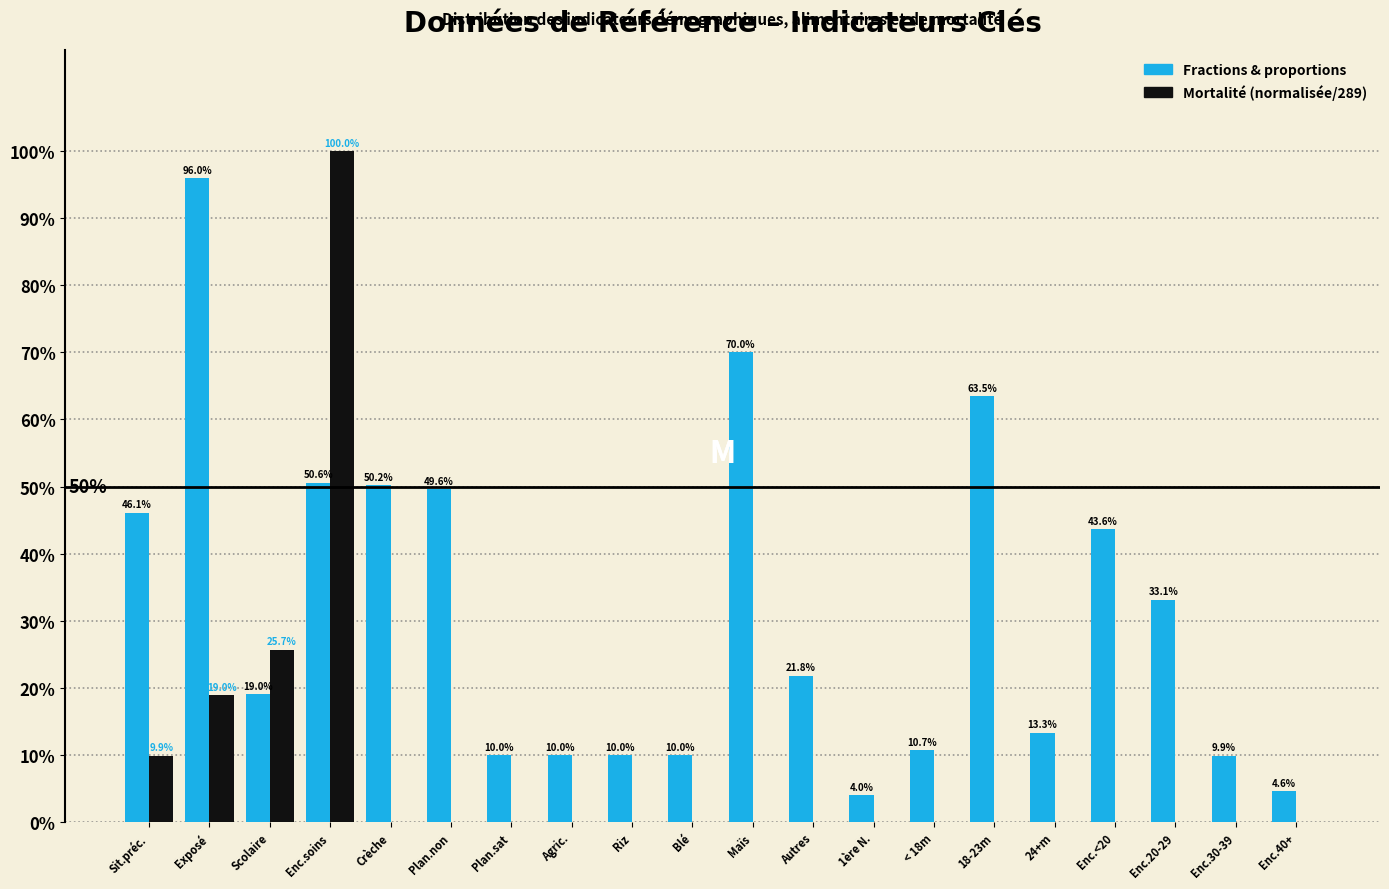

Are the bars grouped side by side (vs. stacked)?

Yes